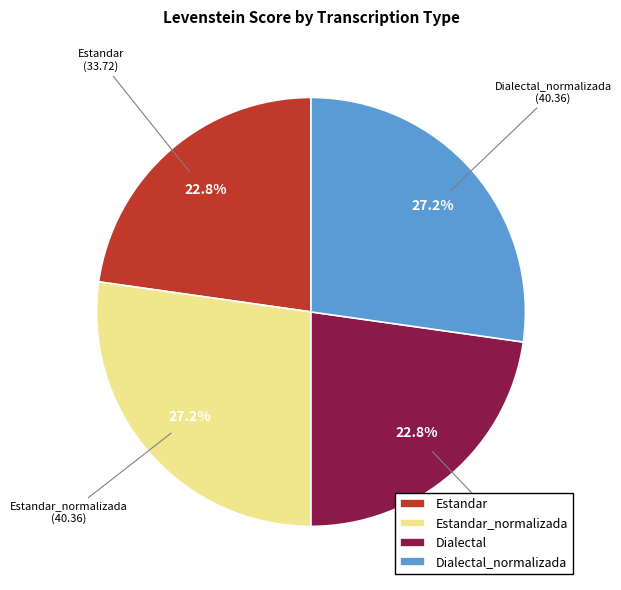

Does Estandar_normalizada represent more than half of the total?

No